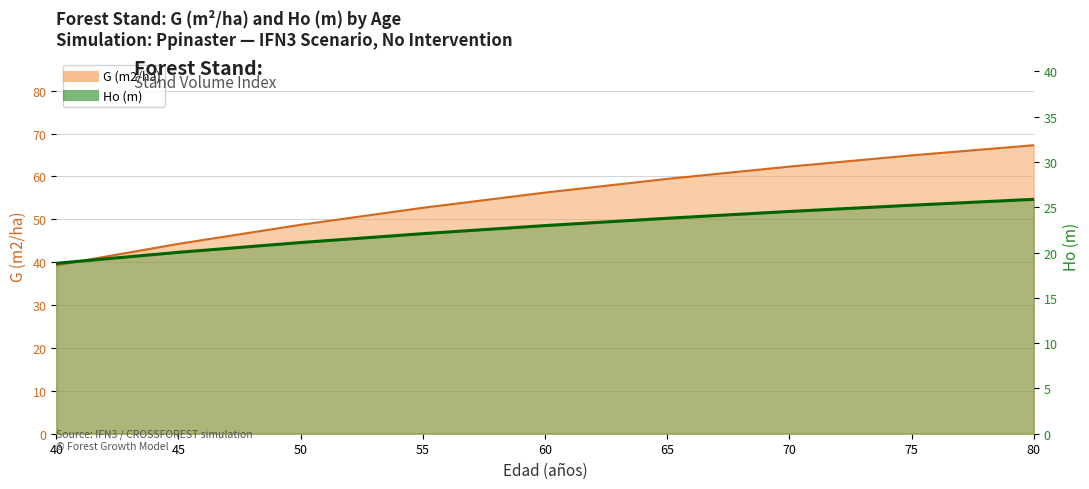

What is the value of the Ho (m) point at the 6th from the left?

23.8